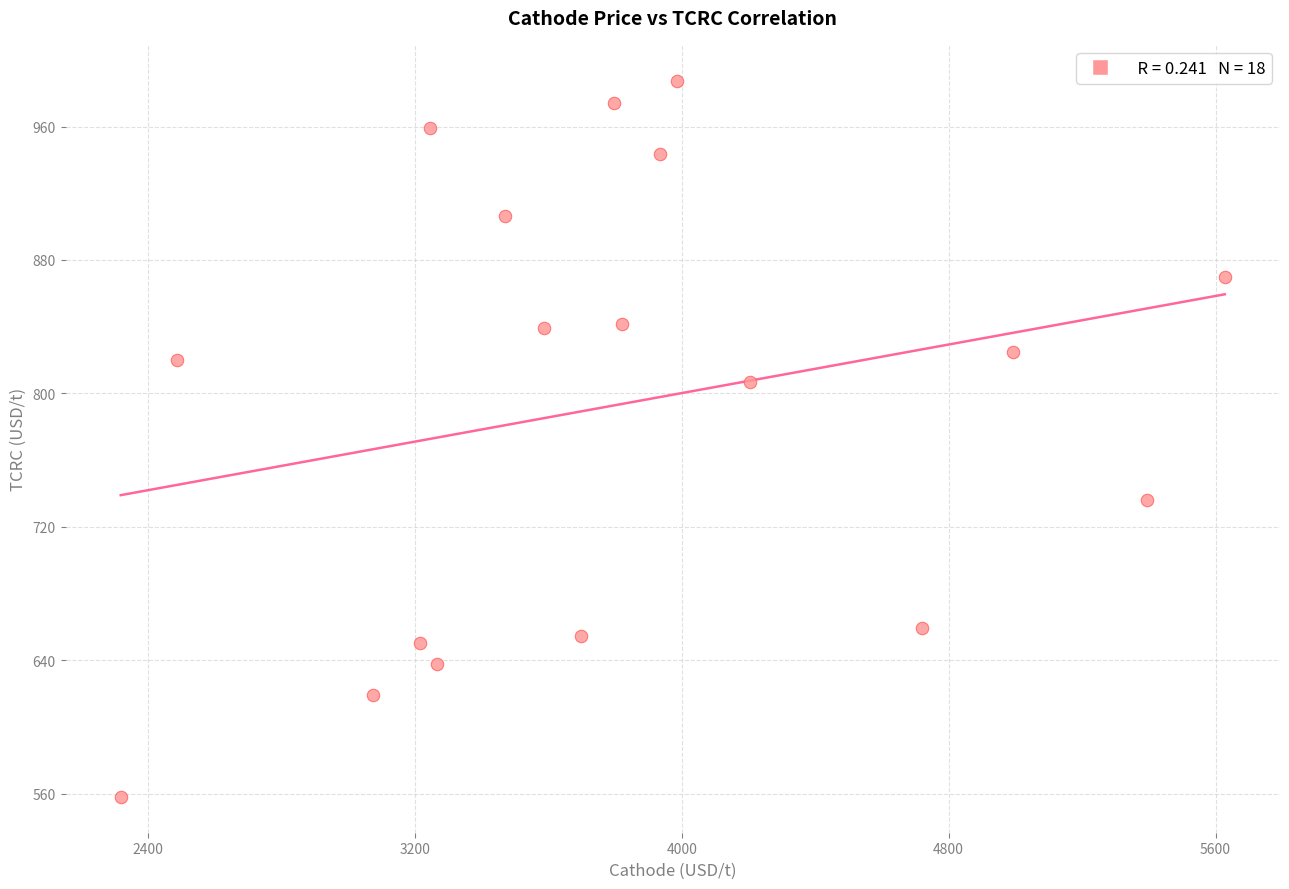

What is the range of Y values (max minus min)?

429.5